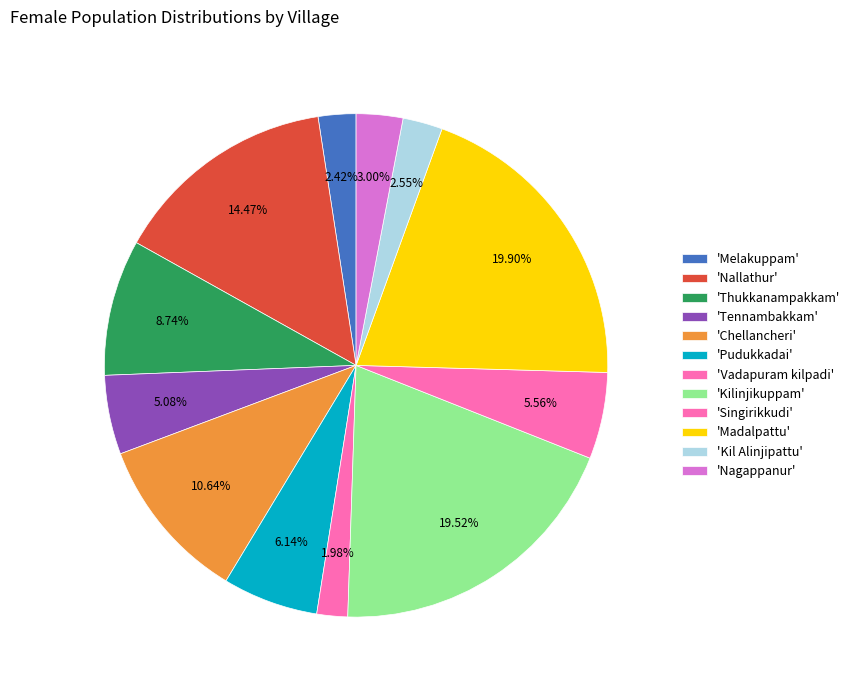

Does any single category account for the majority?

No